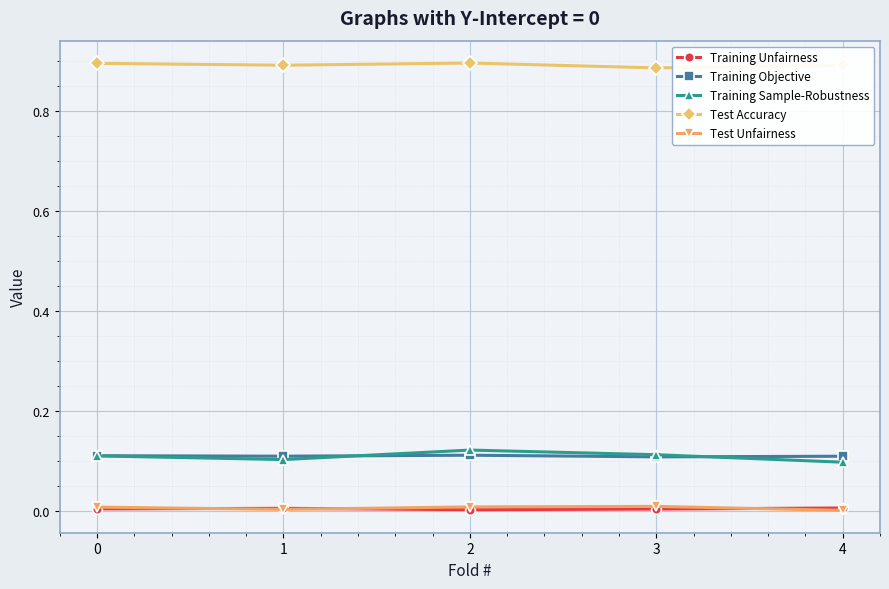

True or false: Training Unfairness has more than 0 interior local peaks.

True